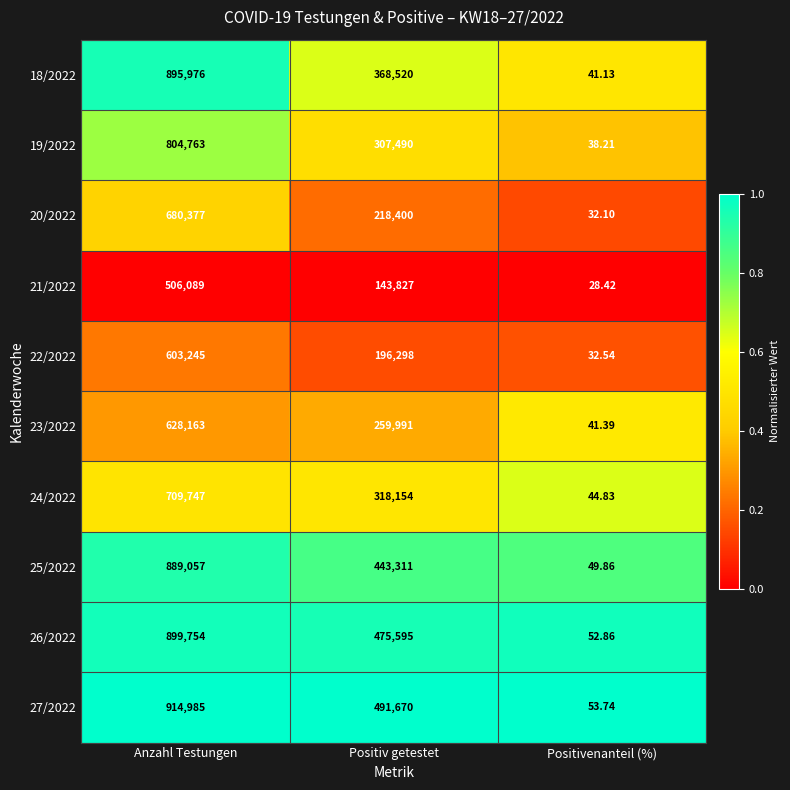

Which series has the widest spread of values?

27/2022